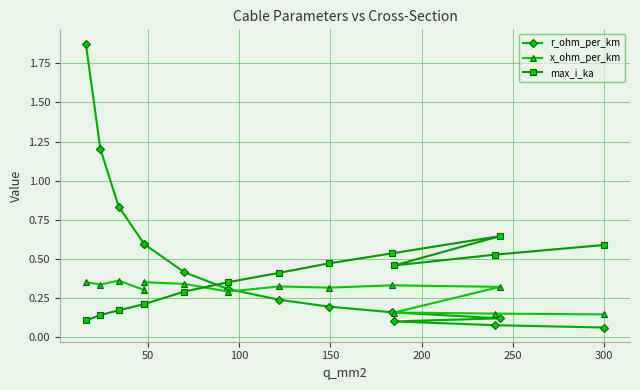

At how many categories does at least one series exceed 0?

14